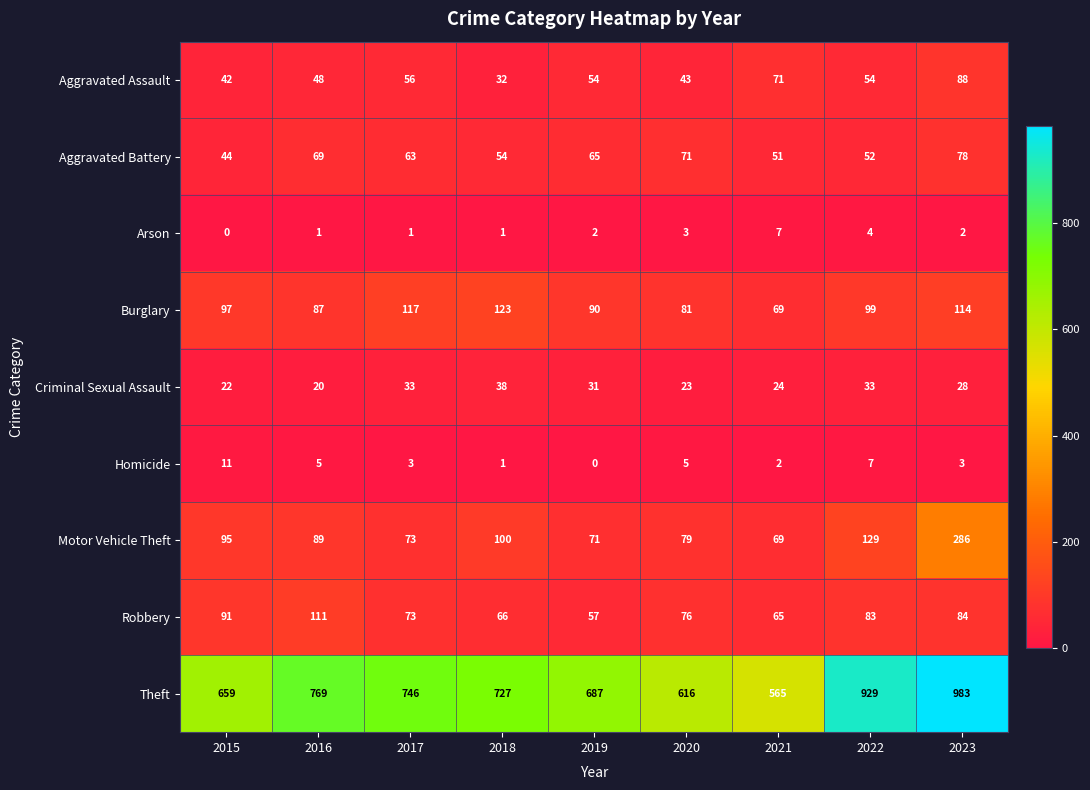

Count the number of data series in this chart.

9